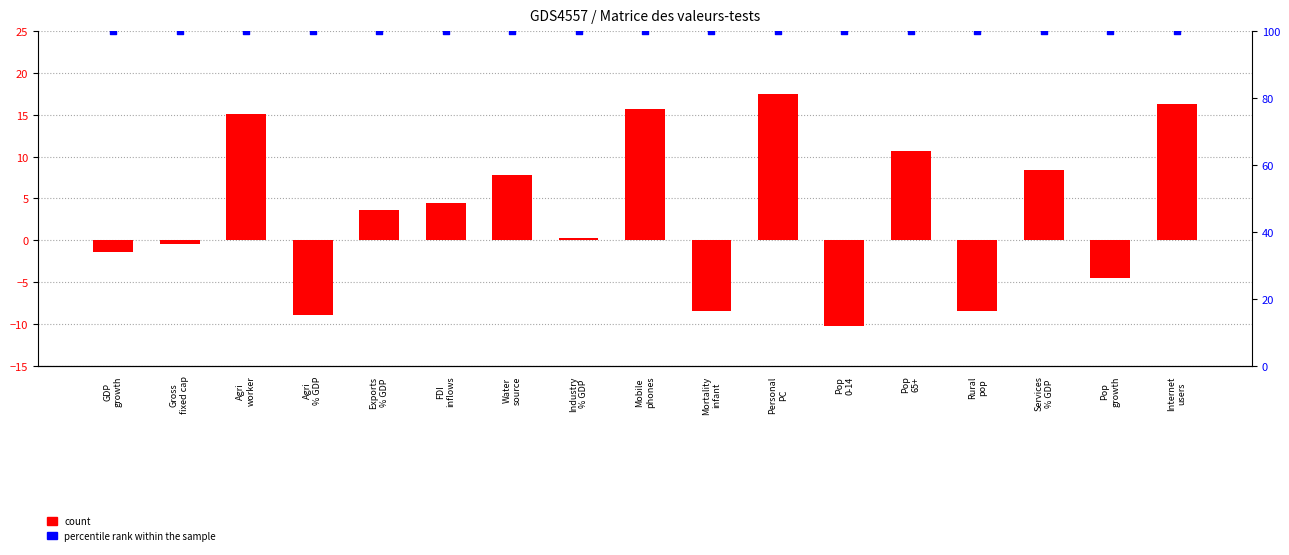

What is the total value across all series at Industry
% GDP?

100.3